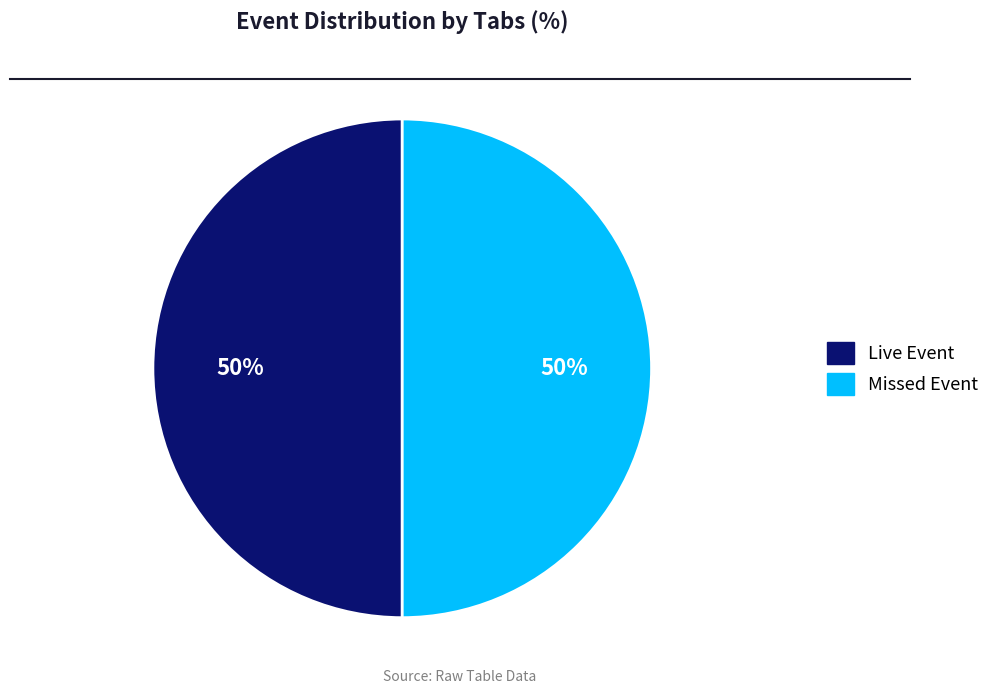

Count the number of slices in the pie.

2